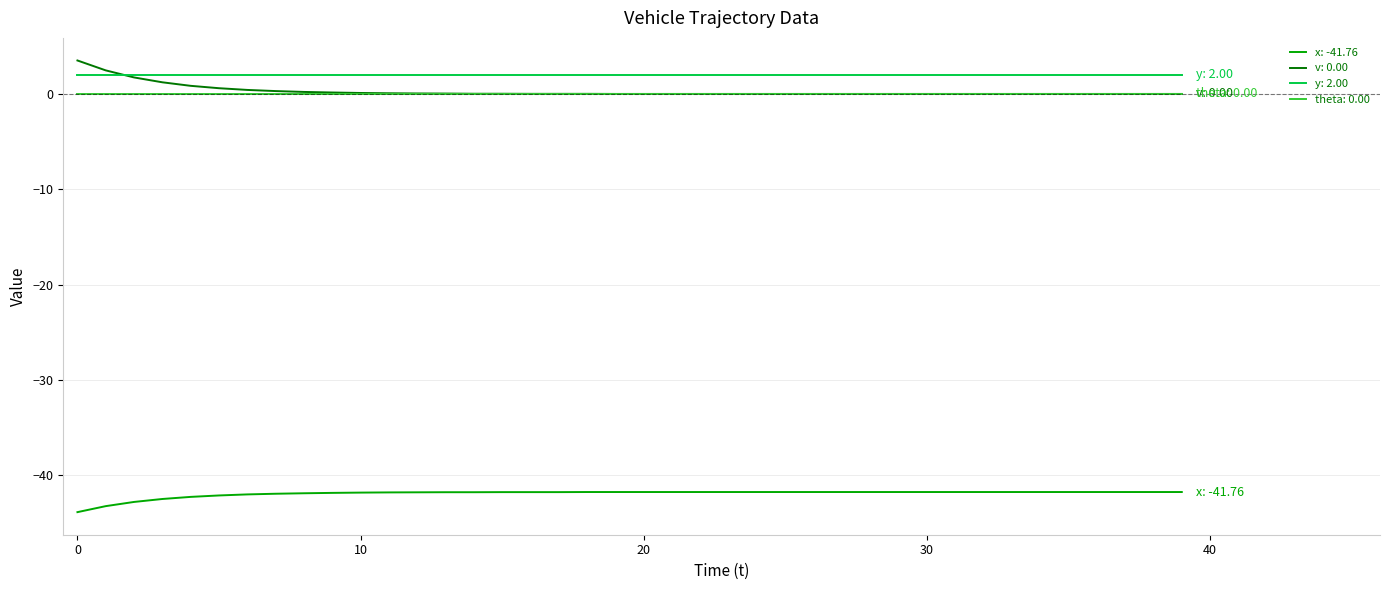

True or false: theta: 0.00 and x: -41.76 intersect in this chart.

False